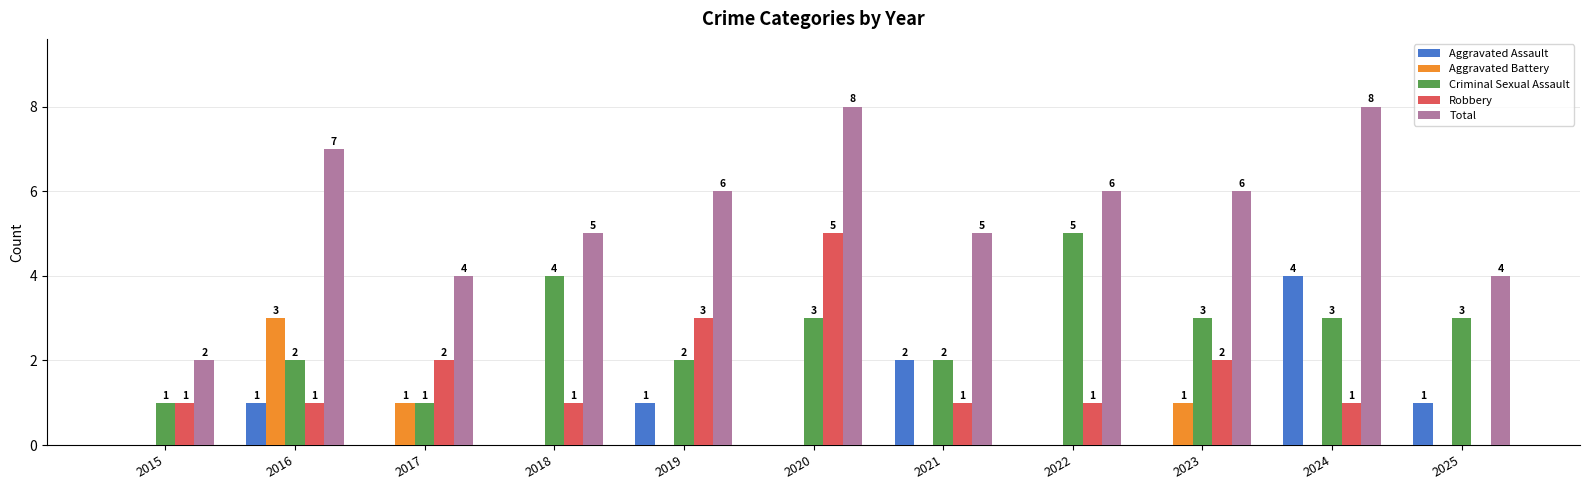

What is the sum of the Total values at 2025 and 2015?

6